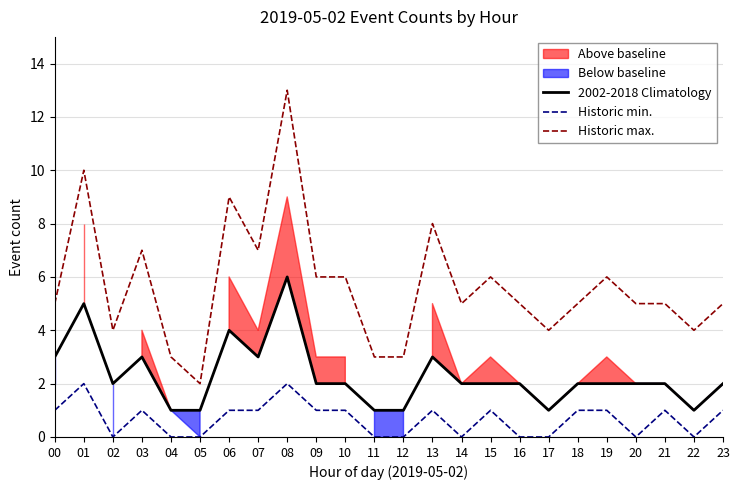

What is the sum of the 2002-2018 Climatology values at 21 and 08?

8